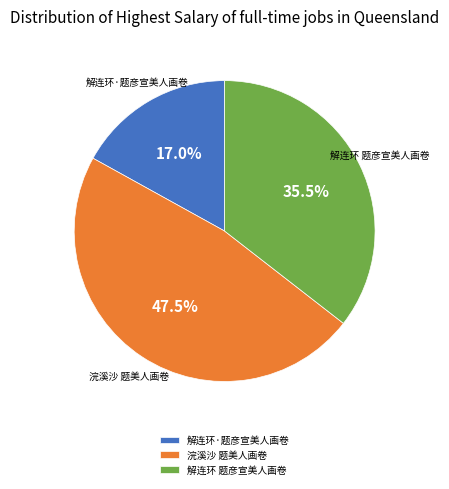

To the nearest percent, what portion does 解连环·题彦宣美人画卷 represent?

17%